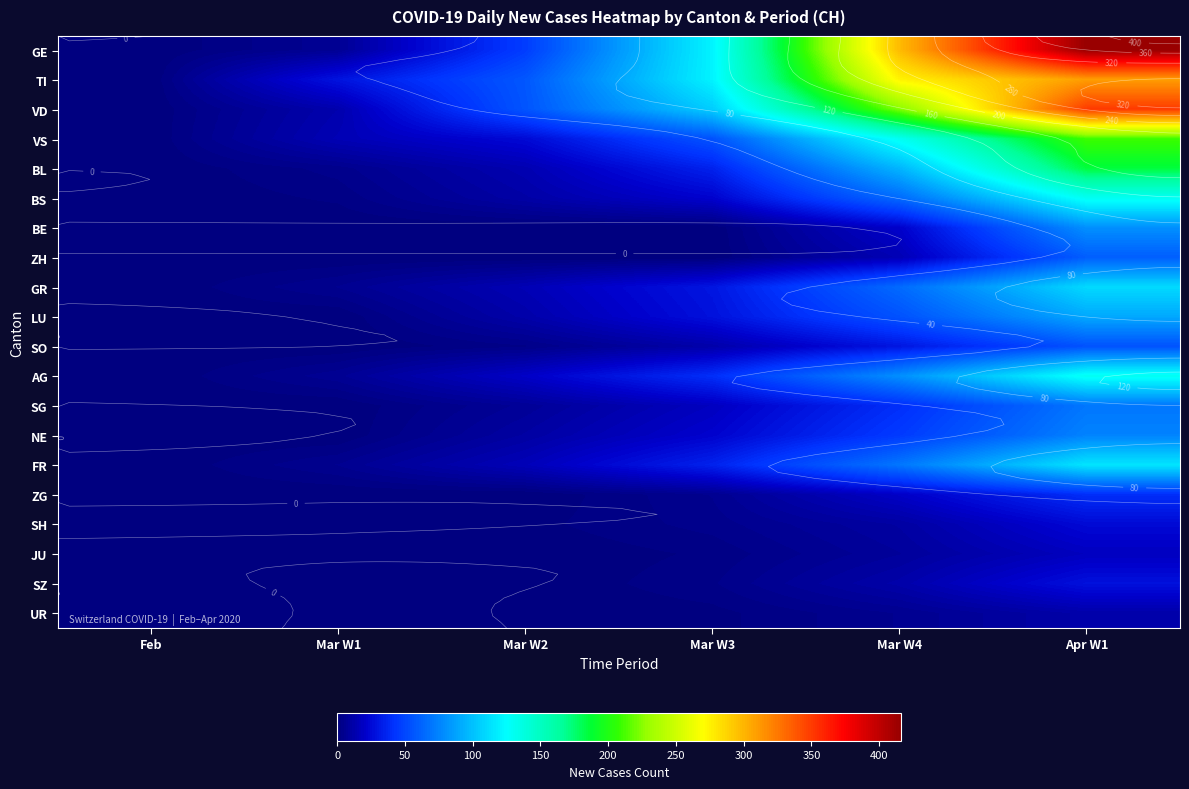

Which series has the largest range (max minus min)?

GE